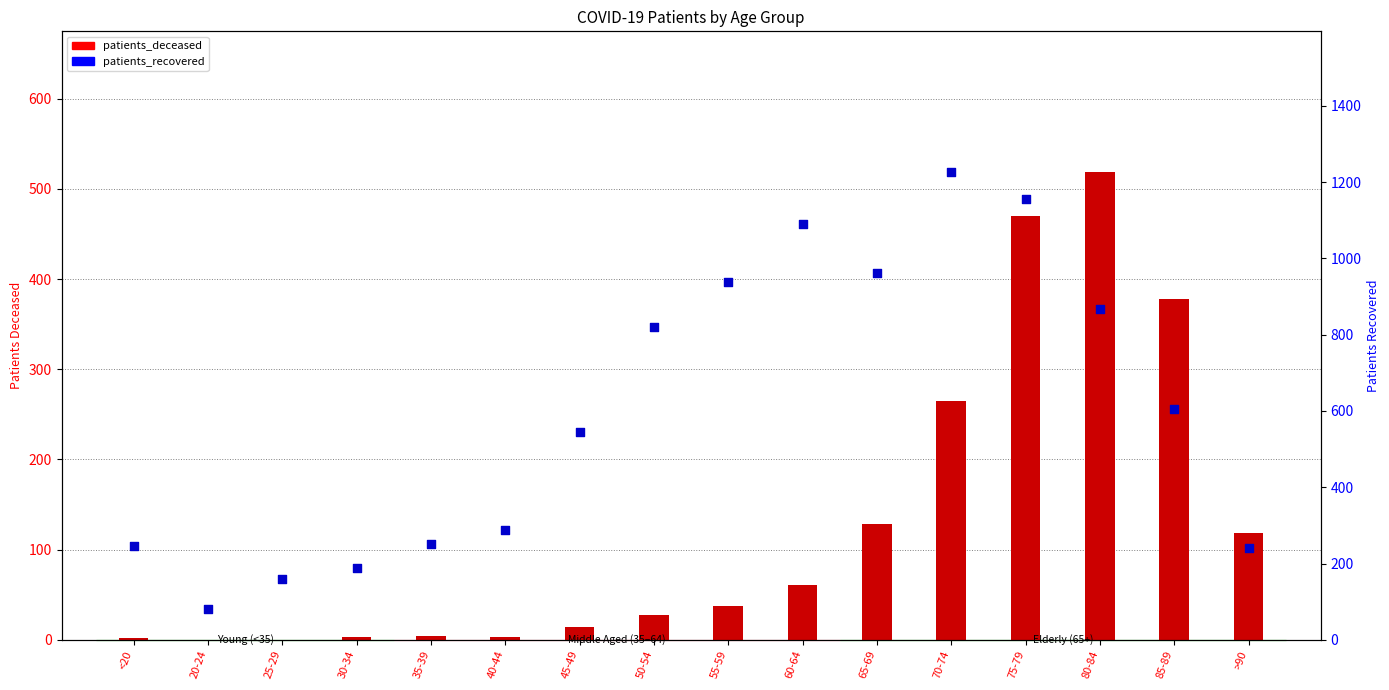

Which series reaches the minimum Y coordinate?

patients_deceased